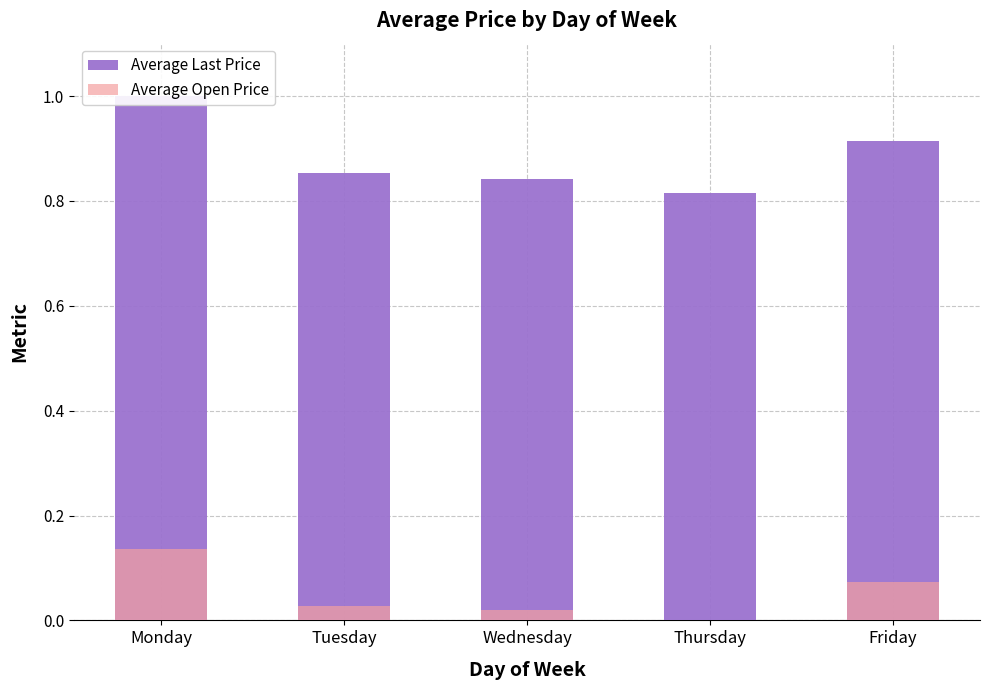

What is the maximum value shown in the chart?

1.0